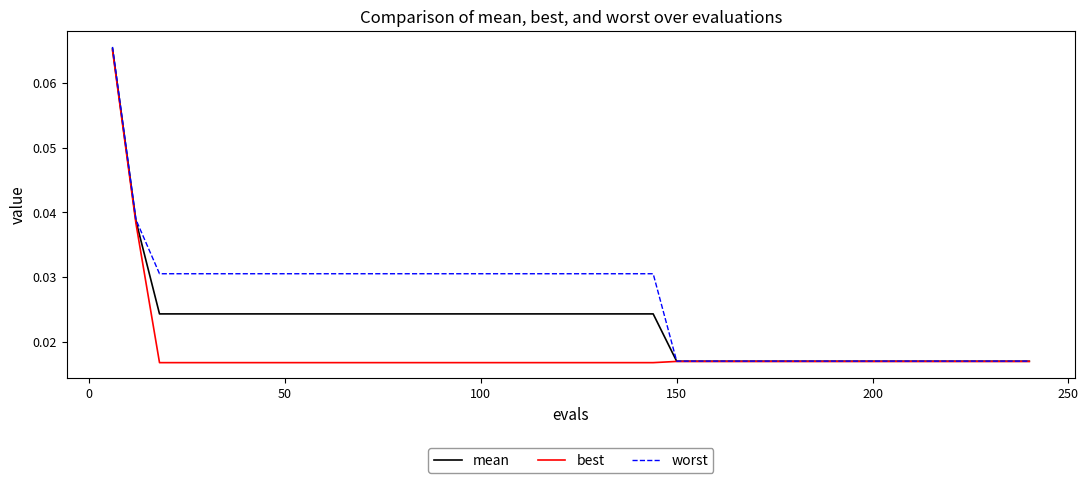

Which series has the largest total across all categories?

worst